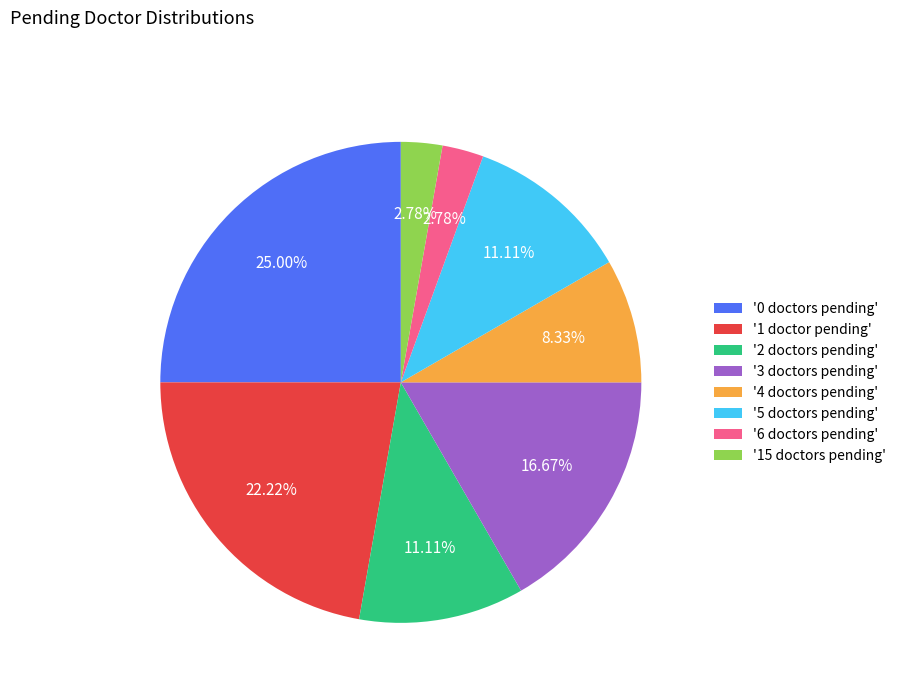

Approximately how many times larger is the value at '3 doctors pending' compared to '5 doctors pending'?

1.5